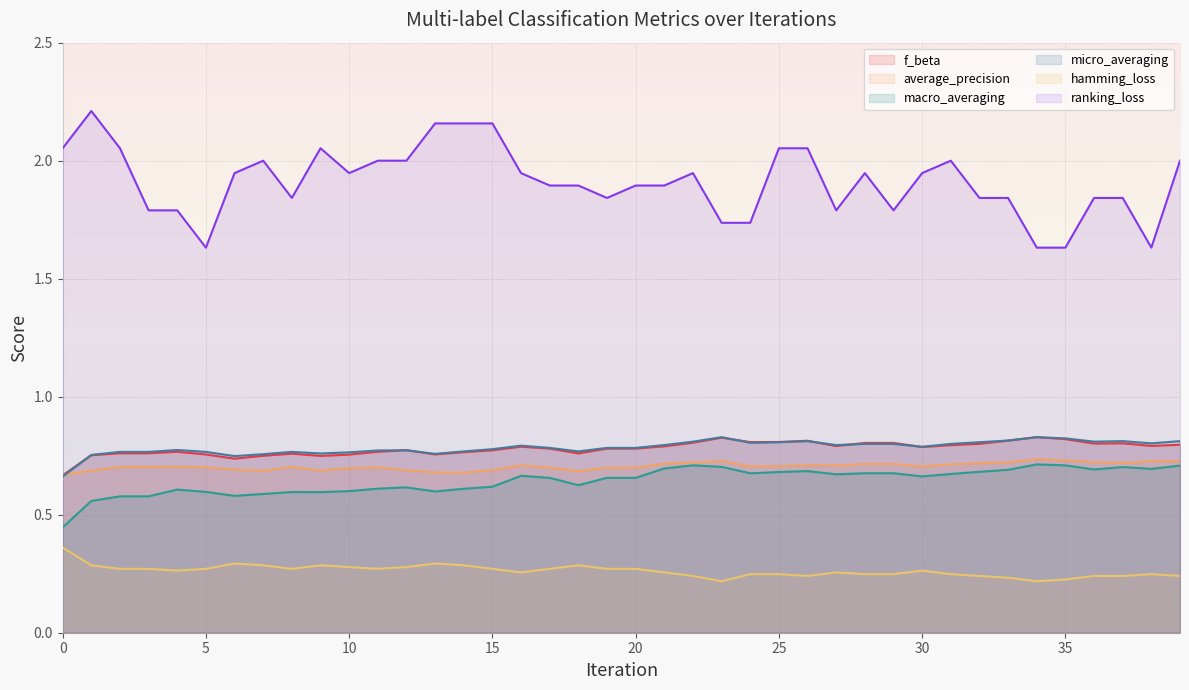

Which category has the highest value across all series?

1